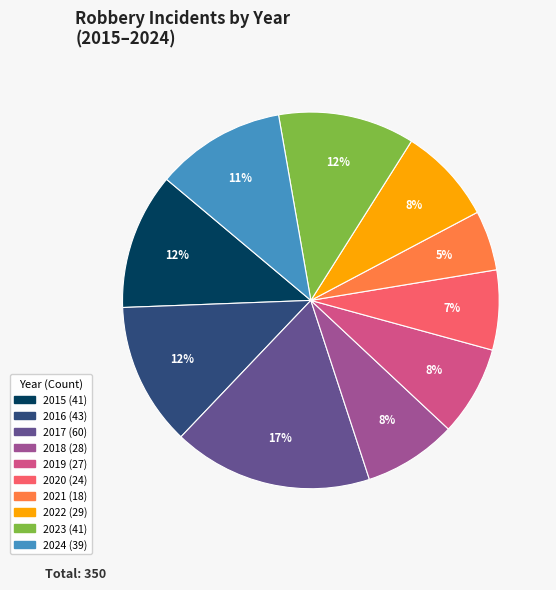

To the nearest percent, what is the difference between the largest and smallest slice percentages?

12%